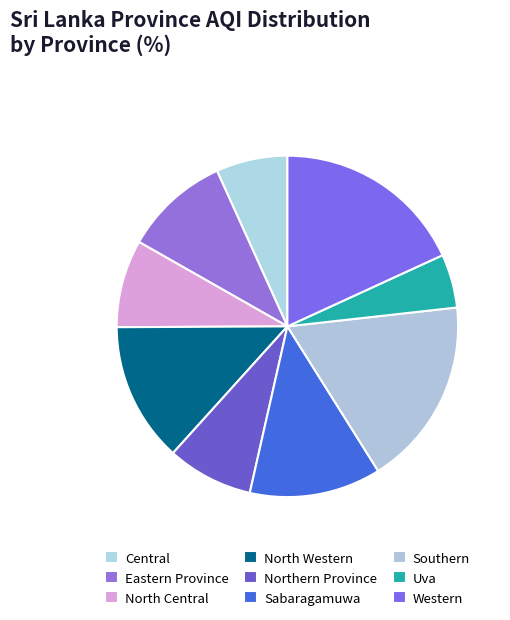

Is the sum of Sabaragamuwa and North Western greater than half?

No